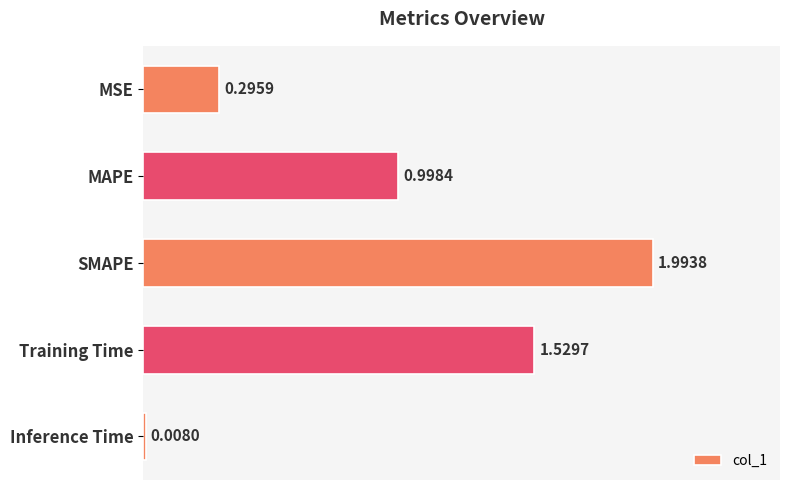

Which label corresponds to the smallest value in the chart?

Inference Time